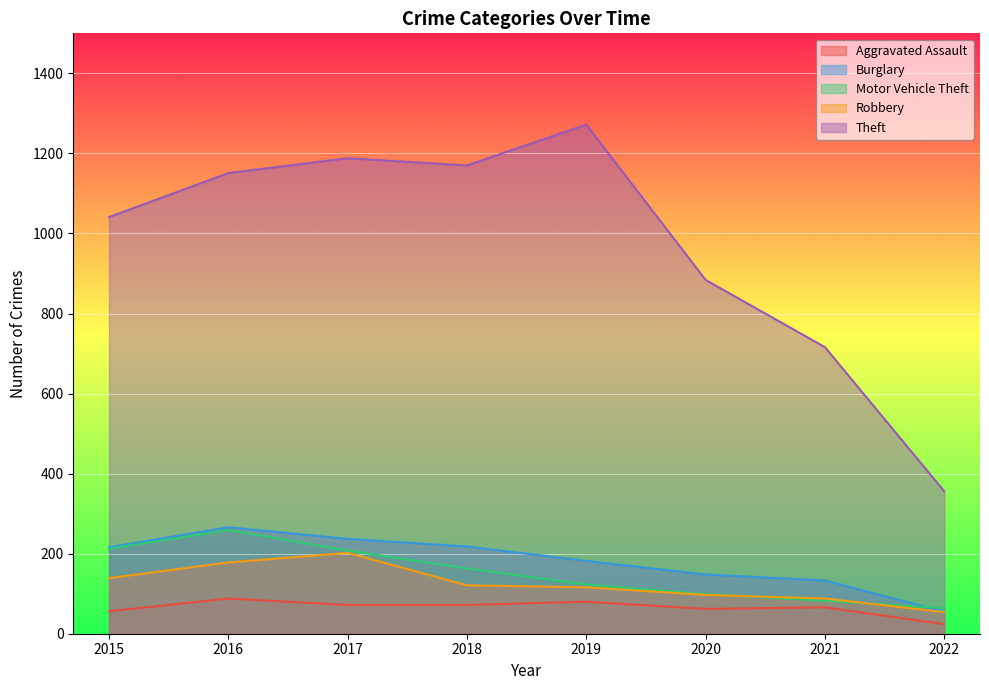

Reading left to right, what are all the values shown in this chart?

Aggravated Assault: 2015=56	2016=88	2017=72	2018=72	2019=80	2020=62	2021=66	2022=24
Burglary: 2015=216	2016=266	2017=237	2018=218	2019=182	2020=148	2021=133	2022=55
Motor Vehicle Theft: 2015=212	2016=259	2017=208	2018=163	2019=123	2020=99	2021=82	2022=64
Robbery: 2015=139	2016=178	2017=202	2018=121	2019=116	2020=97	2021=88	2022=54
Theft: 2015=1041	2016=1151	2017=1188	2018=1170	2019=1272	2020=884	2021=716	2022=356